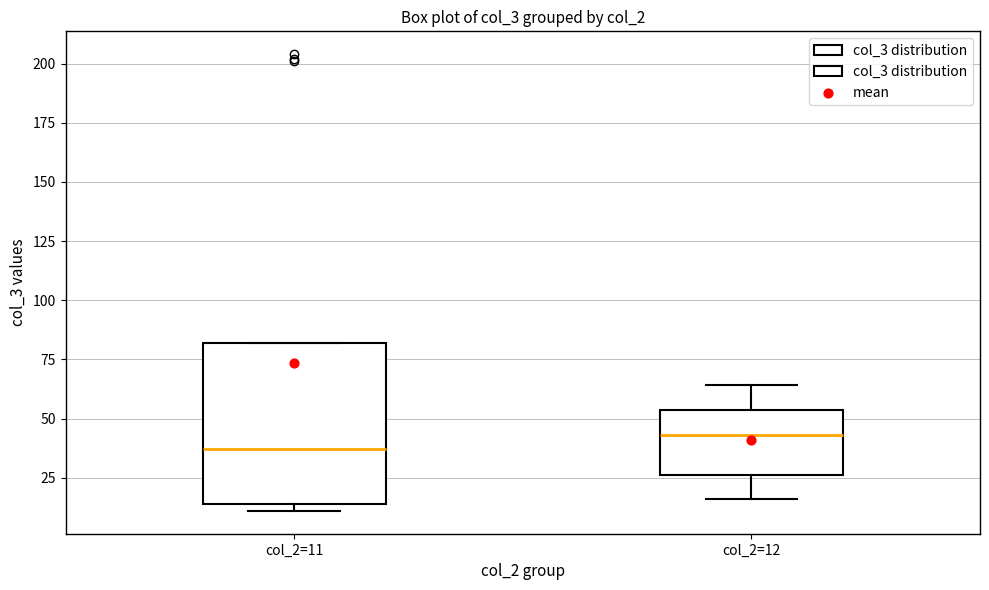

Reading left to right, read every box against the y-axis: the position of its median line, the range the box covers, and the ends of its whiskers. The values are not printed on the chart, so give them approximately, as read against the axis.

col_2=11: median 35, box 15 to 80, whiskers 10 to 80
col_2=12: median 45, box 25 to 55, whiskers 15 to 65